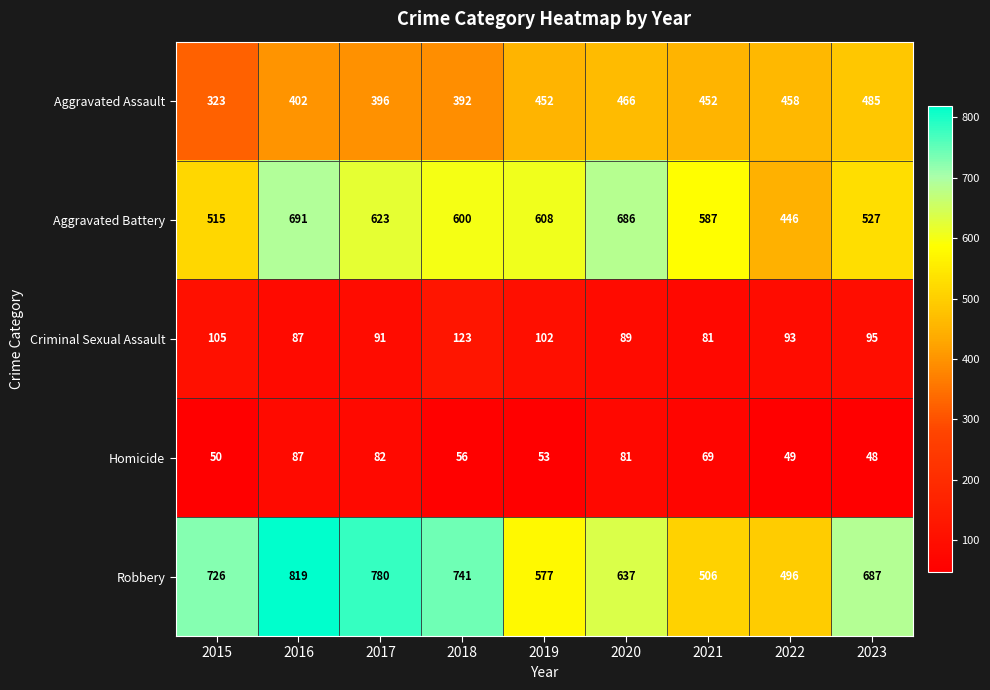

What value does the Criminal Sexual Assault series have at 2023, to the nearest 10?

100